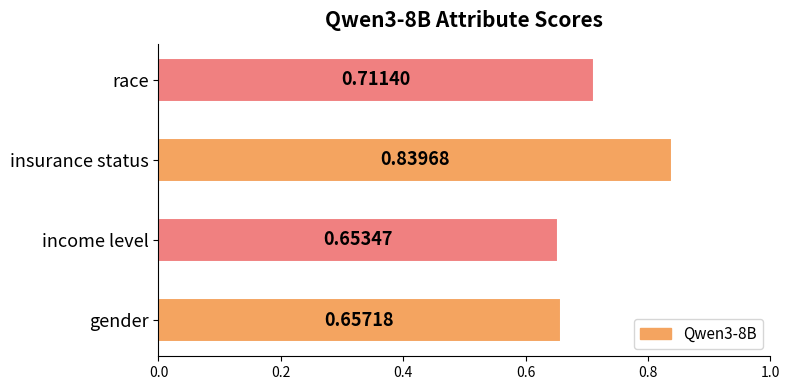

Are the bars grouped side by side (vs. stacked)?

No